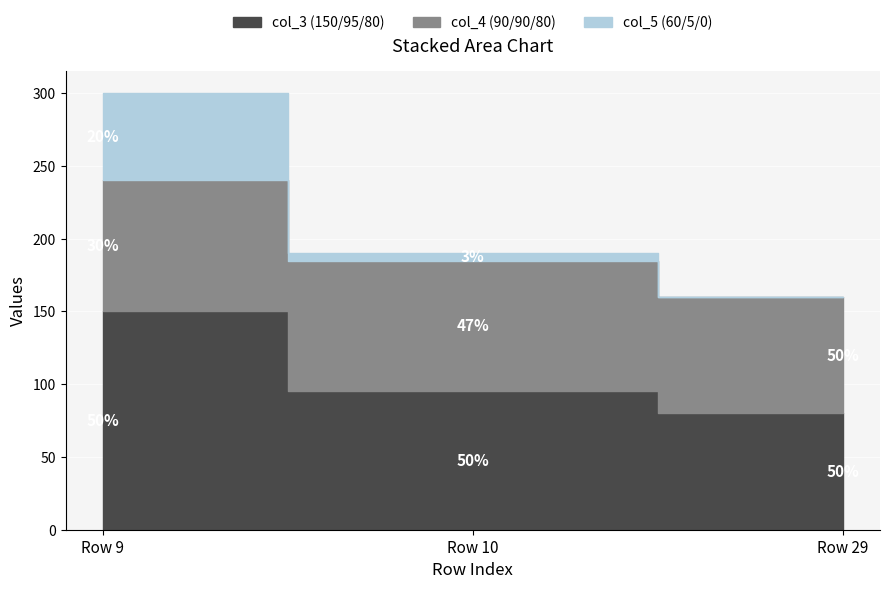

Which category has the highest value in the col_4 (90/90/80) series?

9